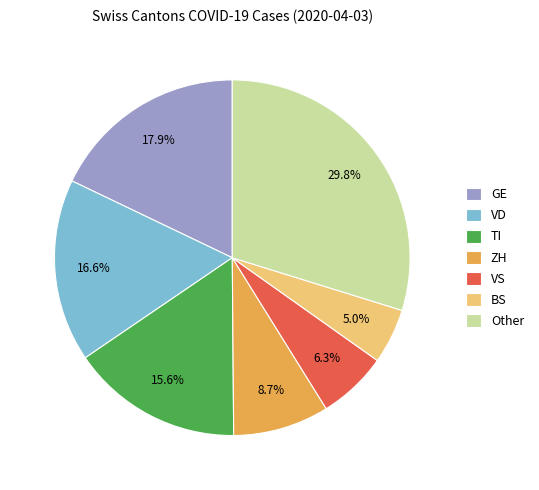

Is the sum of GE and Other greater than half?

No